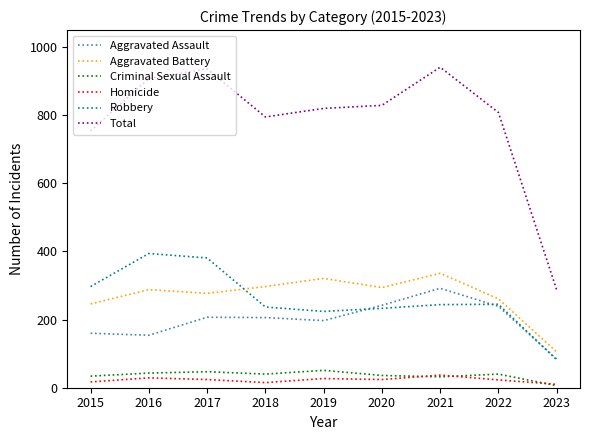

Which category has the highest value in the Aggravated Assault series?

2021